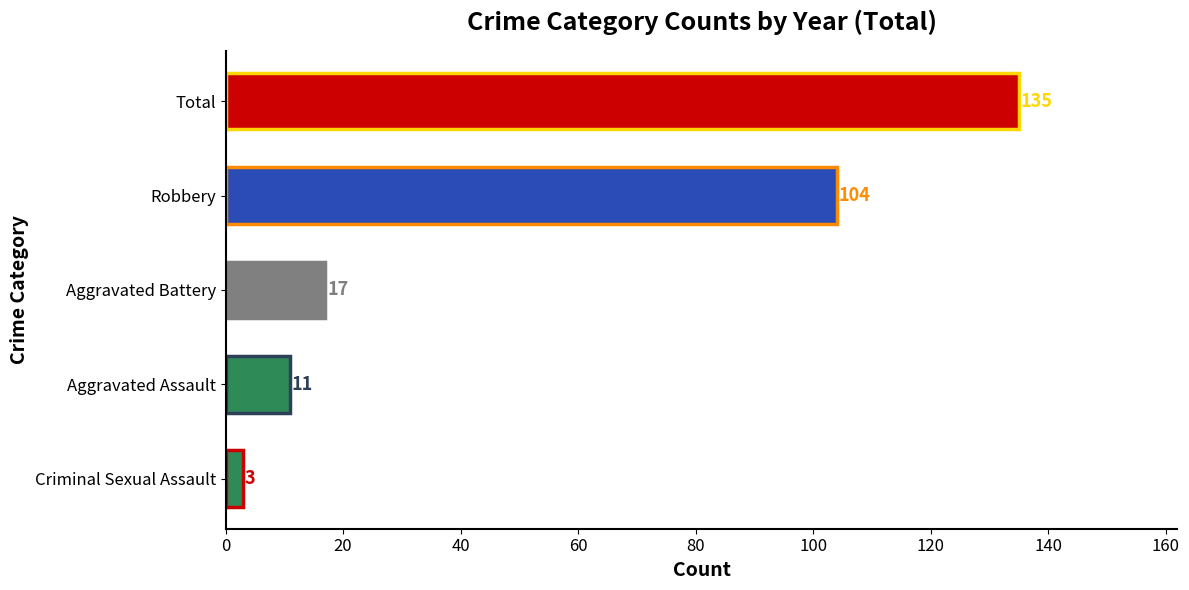

How many values are below 17?

2